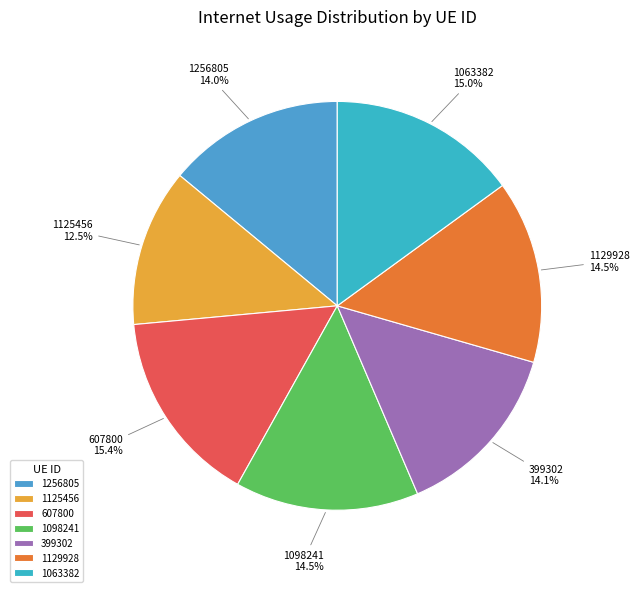

Is it true that 607800 is 9% of the pie?

False